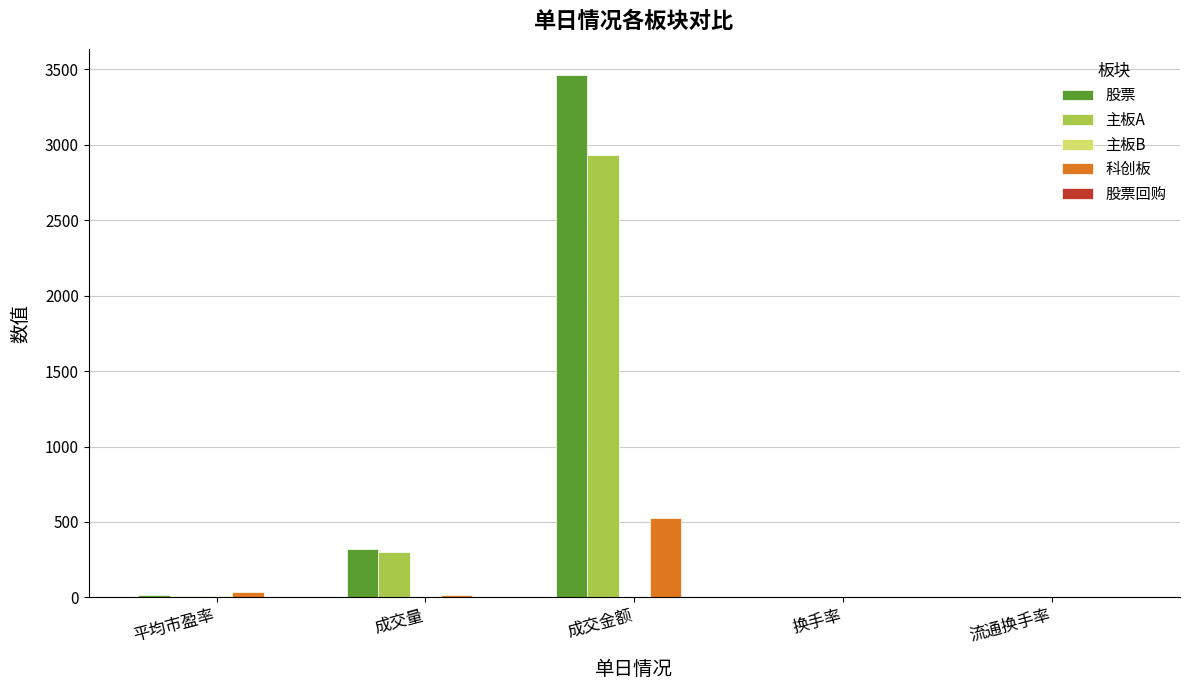

Which category has the highest value across all series?

成交金额